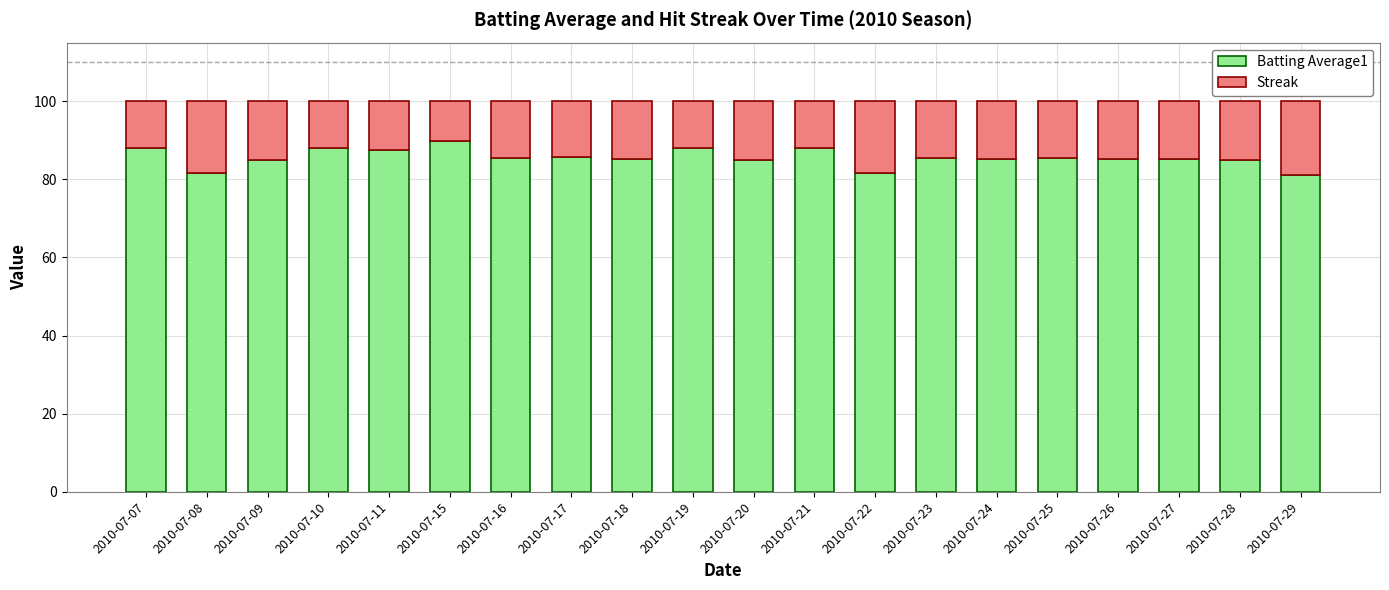

What is the total value across all series at 2010-07-25?

100.0